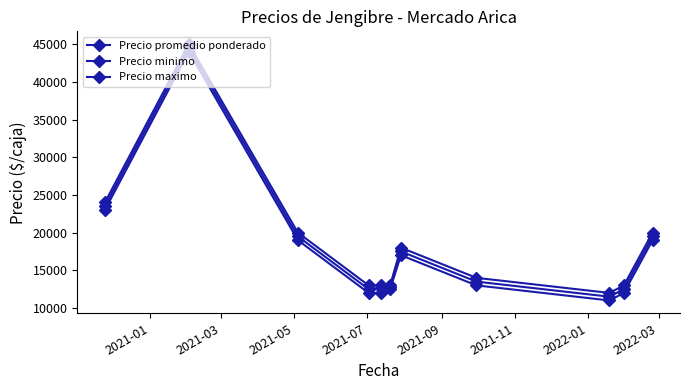

At how many categories does at least one series exceed 15632?

5